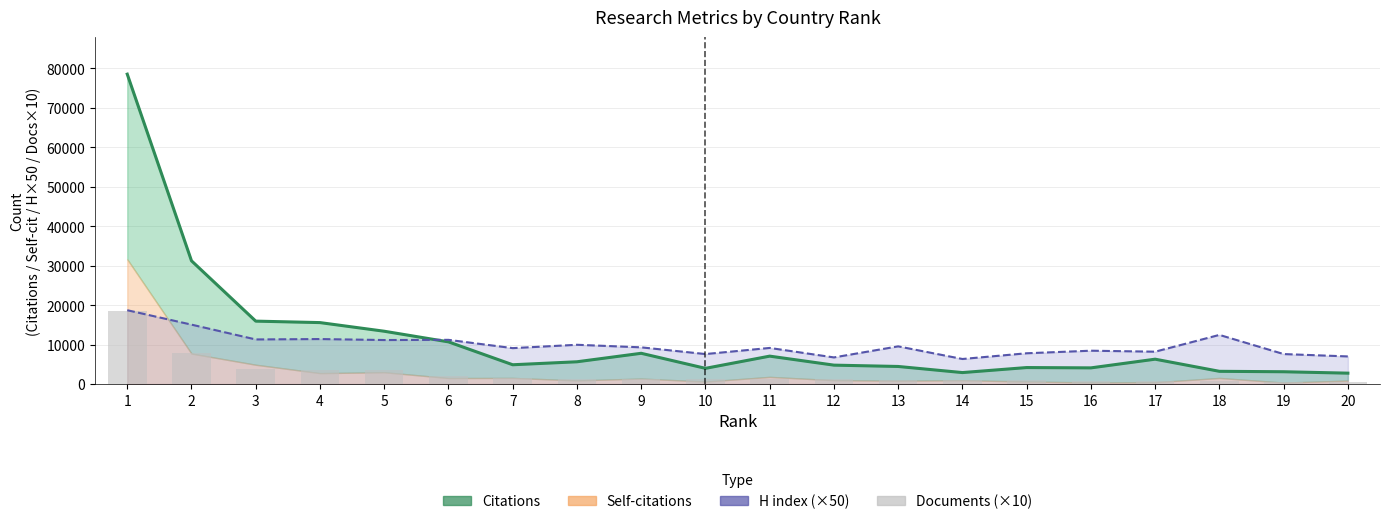

Is it true that Citations equals 105203 at 1?

False